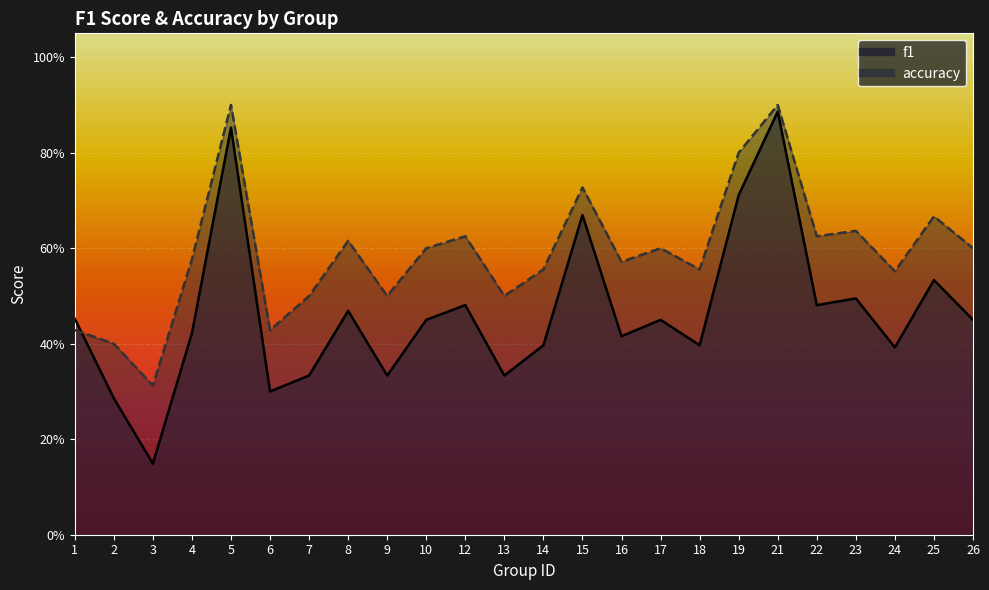

Is it true that f1 equals 0.1 at 18?

False